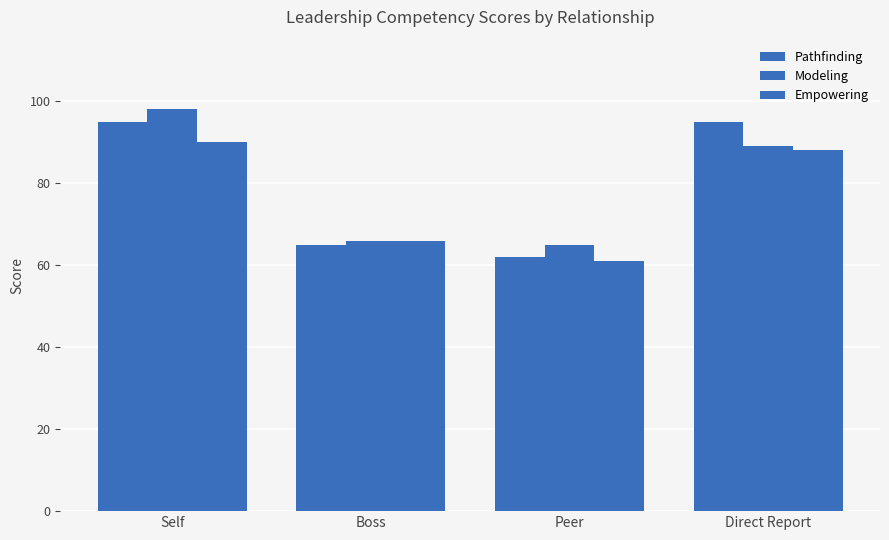

Rank the series by their maximum value, from lowest to highest.

Empowering, Pathfinding, Modeling